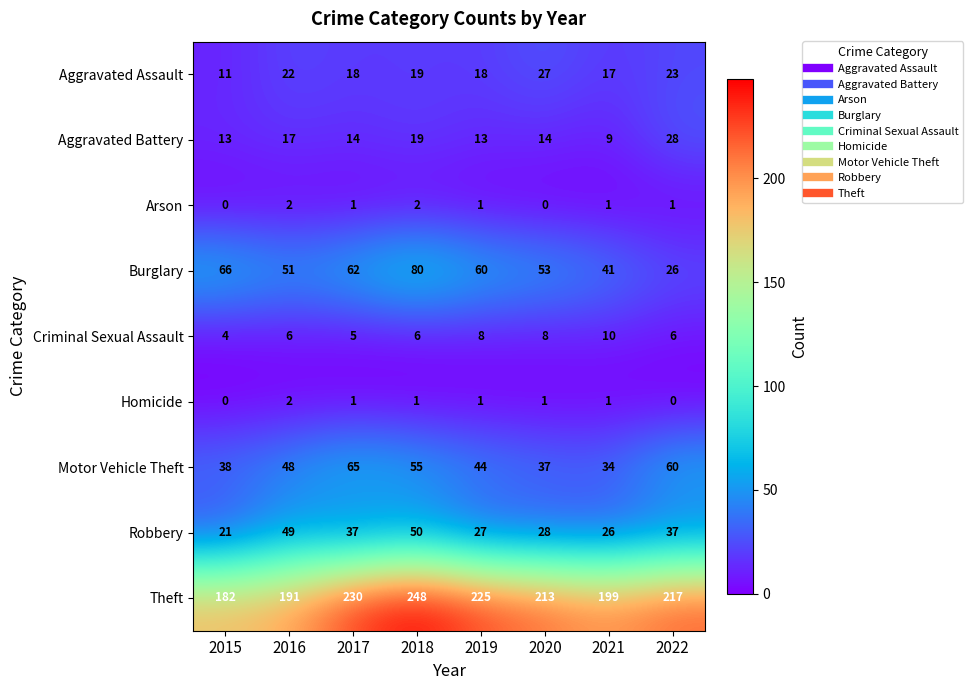

Which category has the highest value across all series?

2018